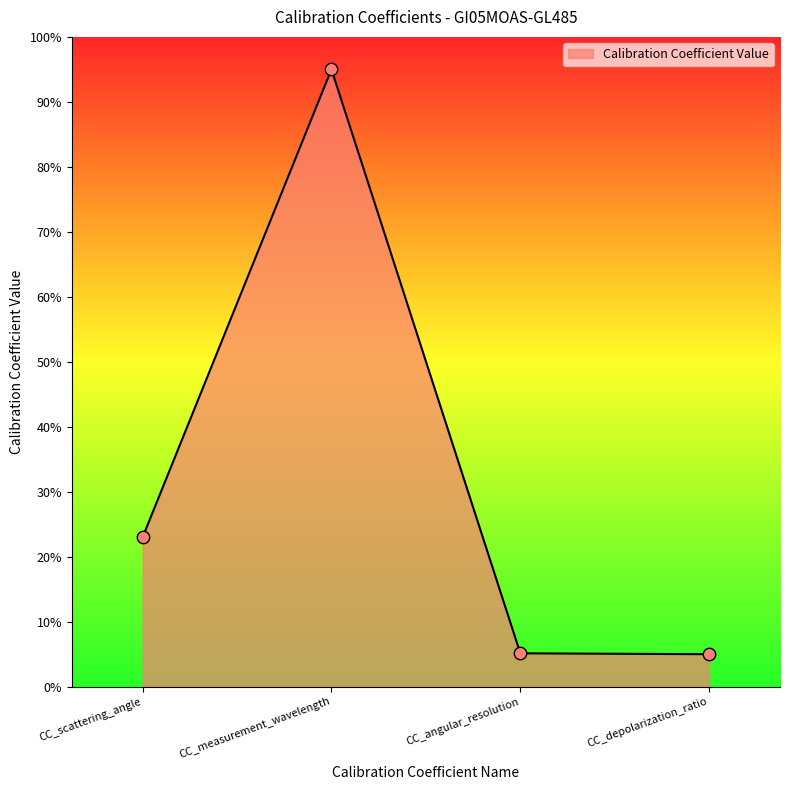

Between CC_depolarization_ratio and CC_measurement_wavelength, which is larger?

CC_measurement_wavelength